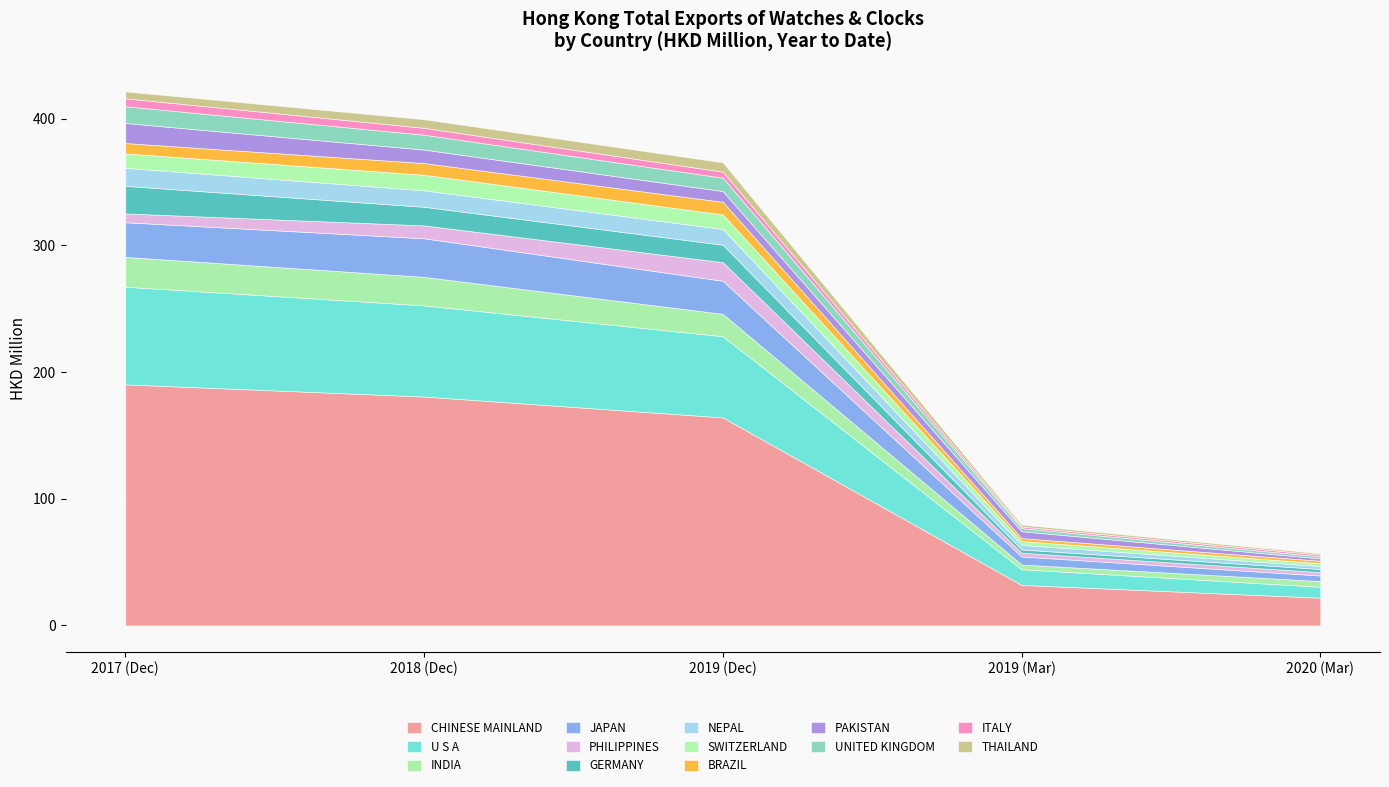

Reading left to right, what are all the values shown in this chart?

201712: 190.3	77.1	23.6	27.3	7.0	21.8	14.3	11.4	8.2	15.8	13.2	6.3	5.5
201812: 180.7	72.0	22.5	30.5	10.2	14.7	13.0	12.3	9.2	10.6	11.8	5.4	6.8
201912: 164.2	64.1	17.7	26.1	14.7	13.8	12.4	11.5	9.9	8.5	10.6	4.8	7.4
201903: 32.0	12.4	3.7	6.4	2.9	2.6	3.6	3.0	2.3	5.4	2.4	1.3	1.5
202003: 21.9	8.6	4.5	4.4	2.7	2.5	2.3	2.2	2.0	1.9	1.6	1.4	1.1